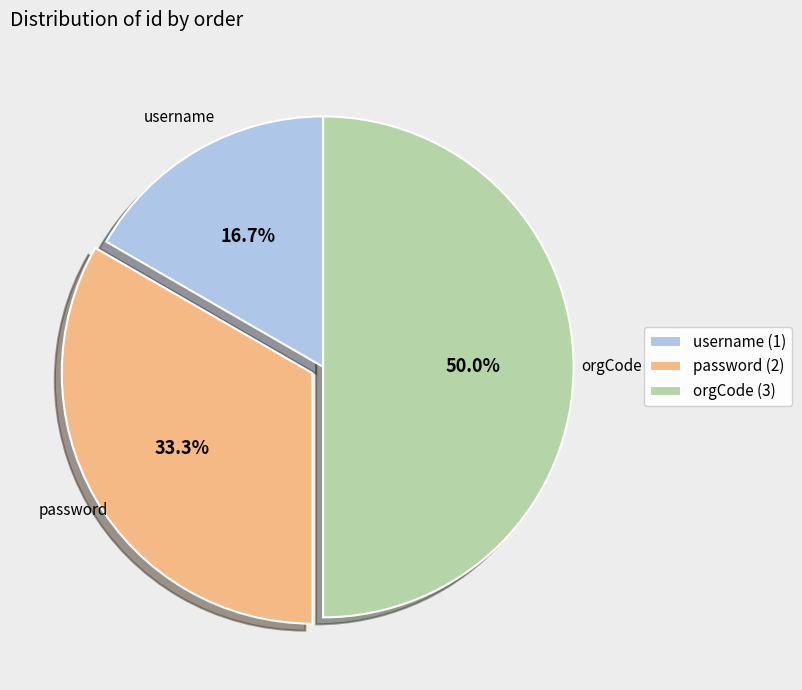

How many slices are in this pie chart?

3